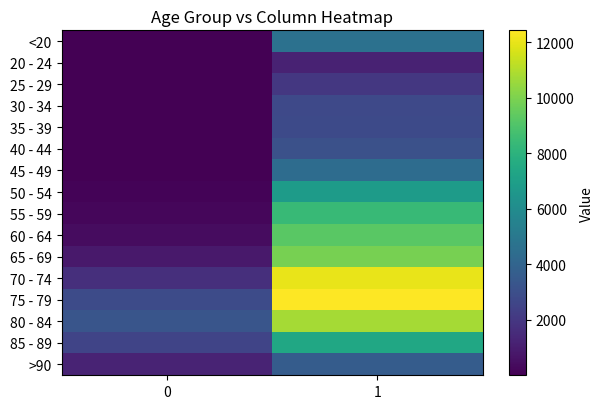

At which category does the chart reach its peak across all series?

1